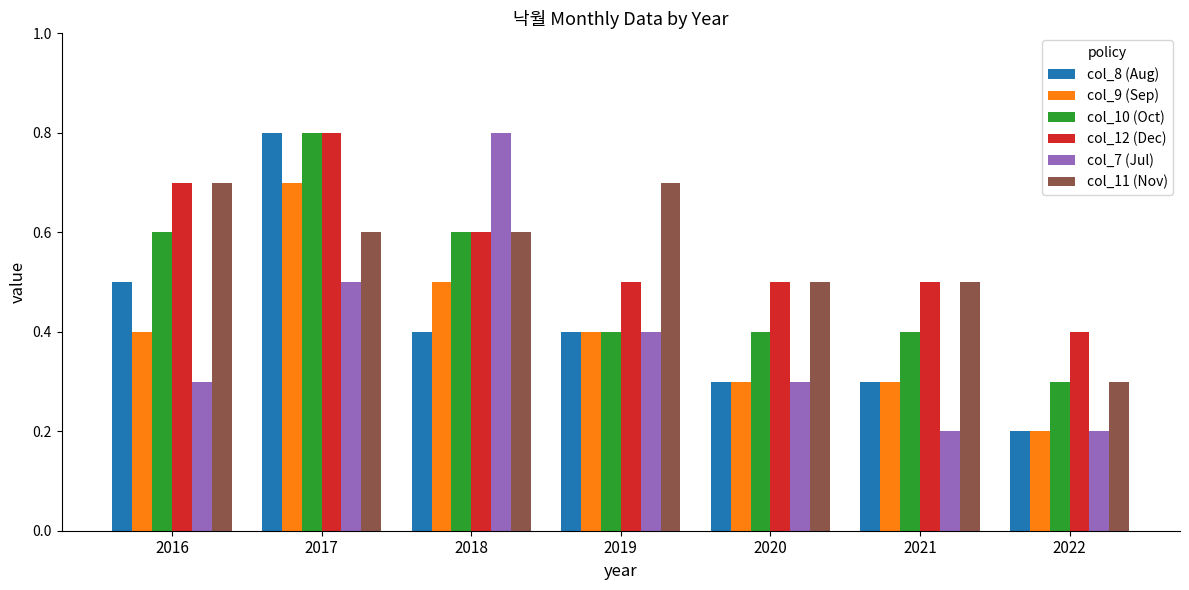

True or false: col_11 (Nov) has a value of 1.1 at 2016.

False